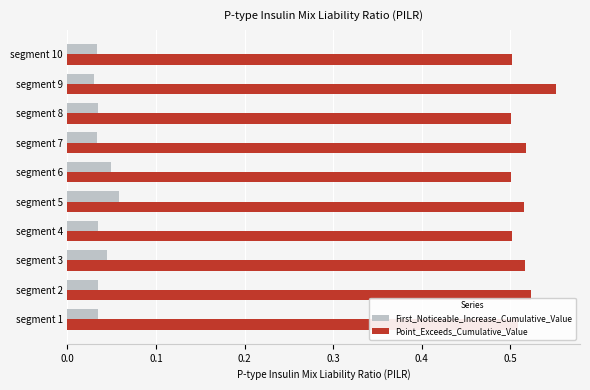

Rank the series at segment 3 from lowest to highest value.

First_Noticeable_Increase_Cumulative_Value, Point_Exceeds_Cumulative_Value